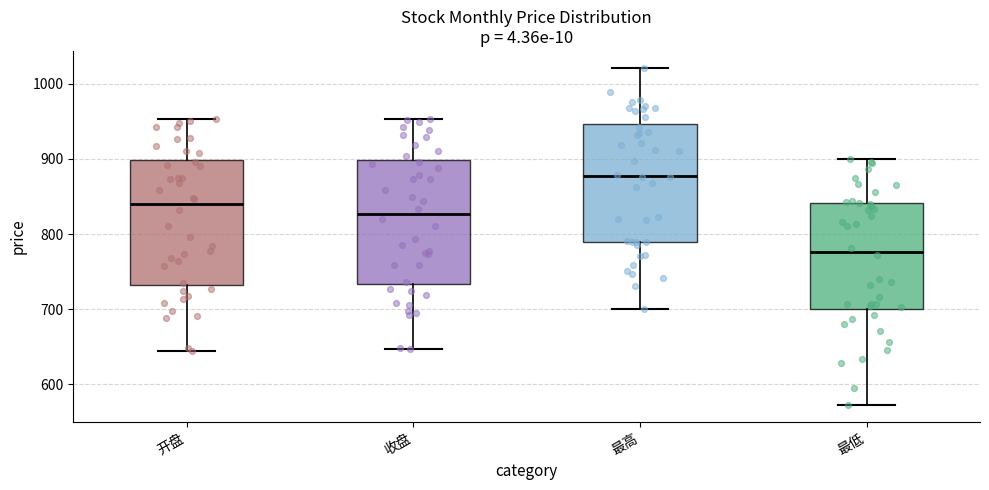

Where is the lower edge of the box for 最低 on the y-axis? The values are not printed on the chart, so give them approximately, as read against the axis.

700